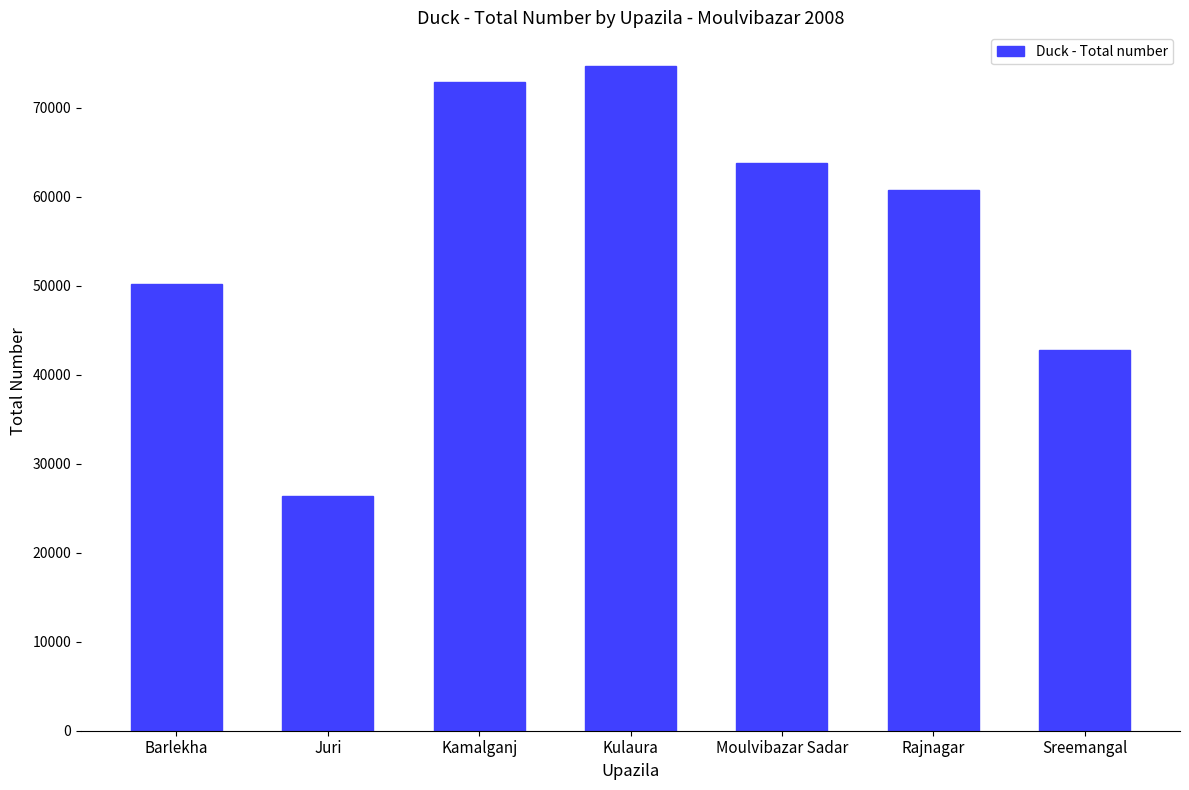

Rank the categories by value from lowest to highest.

Juri, Sreemangal, Barlekha, Rajnagar, Moulvibazar Sadar, Kamalganj, Kulaura